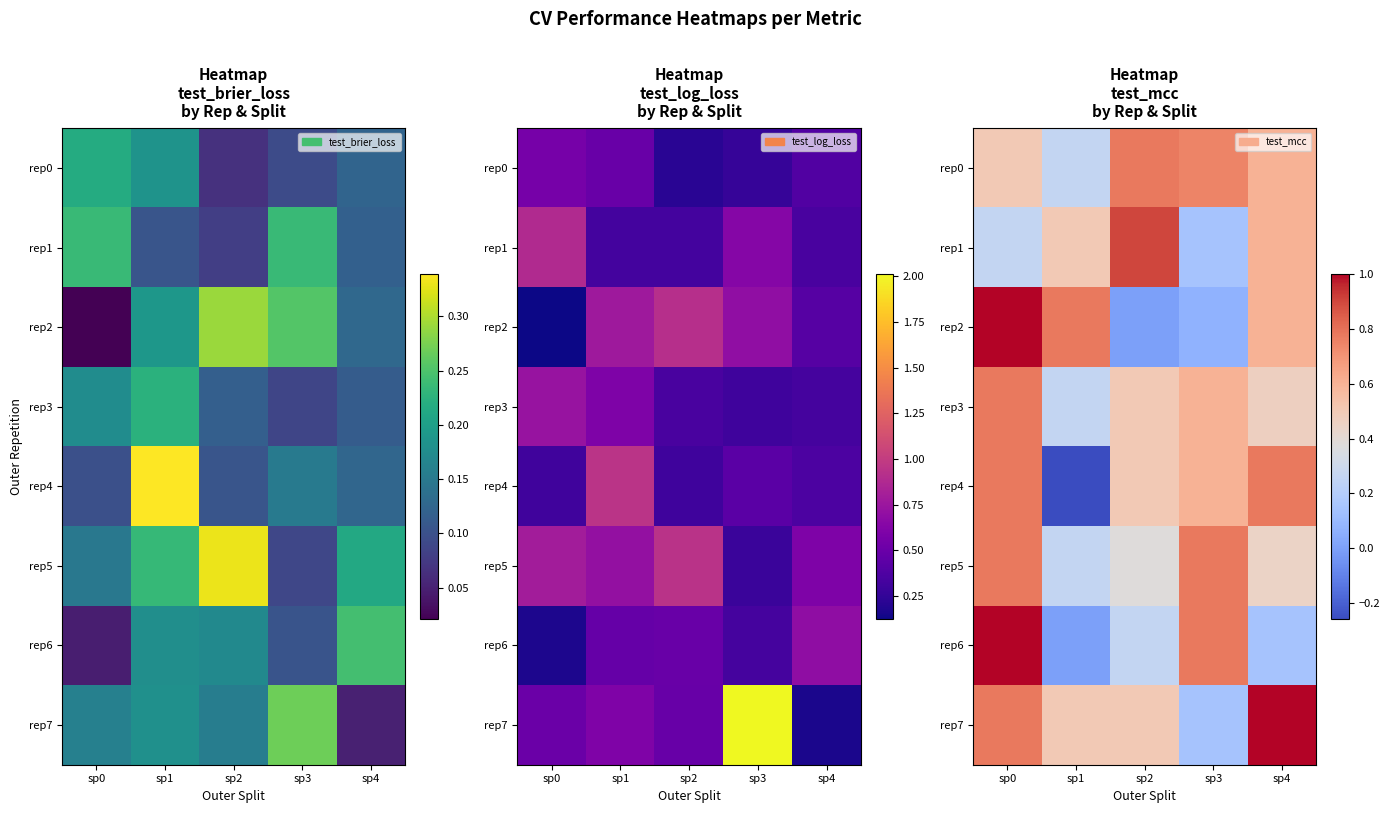

How many data points does each series have?

5